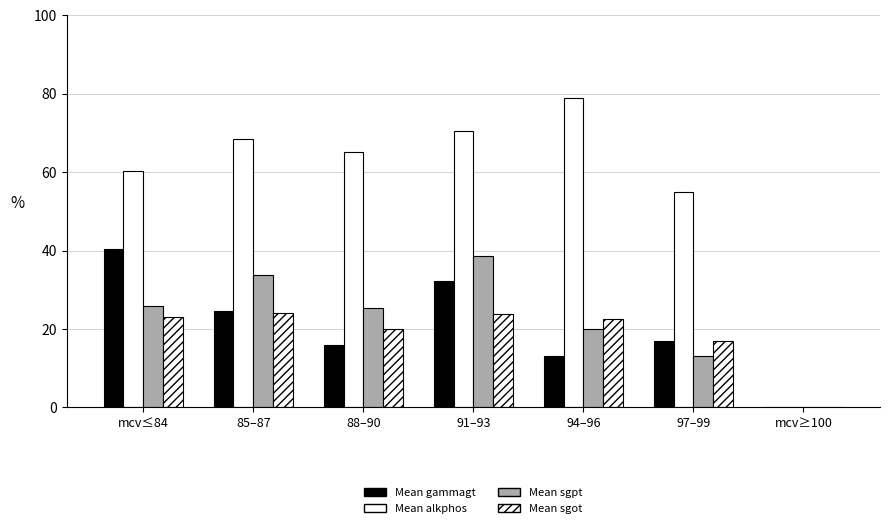

Does the chart contain stacked bars?

No